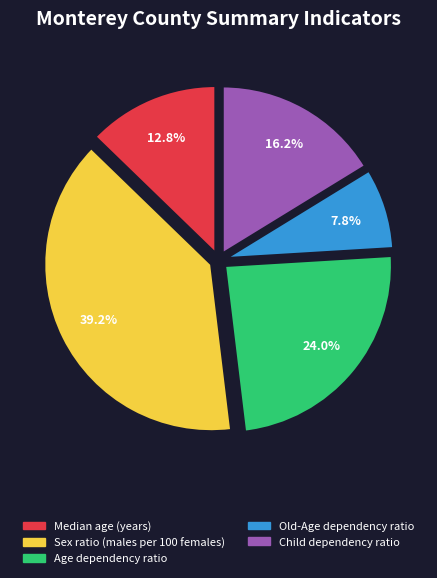

Is it true that Median age (years) is 1% of the pie?

False